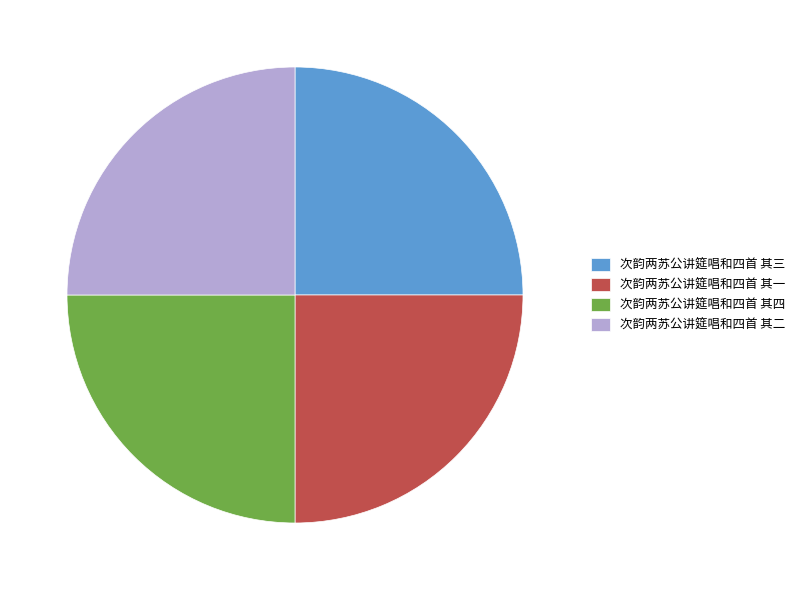

What is the ratio of the value at 次韵两苏公讲筵唱和四首 其一 to the value at 次韵两苏公讲筵唱和四首 其二?

1.0